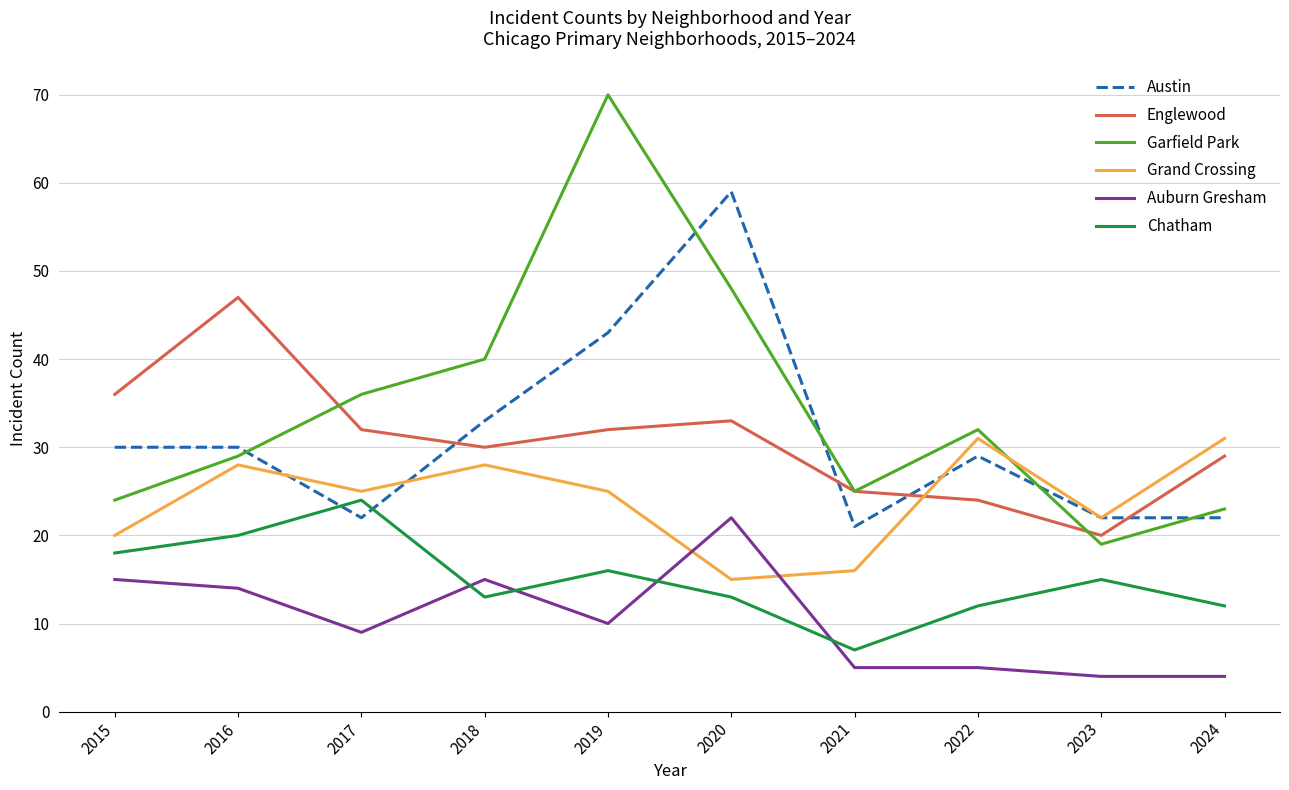

Rank the series by their maximum value, from lowest to highest.

Auburn Gresham, Chatham, Grand Crossing, Englewood, Austin, Garfield Park